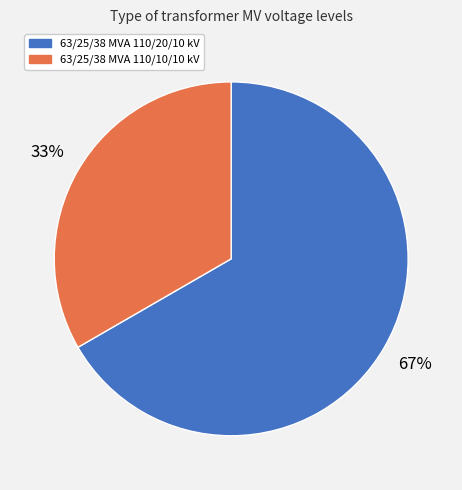

Count the number of slices in the pie.

2